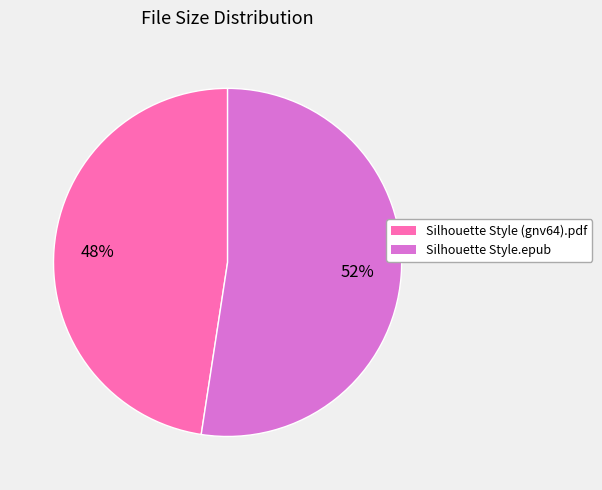

Is there any slice that represents more than half of the pie?

Yes